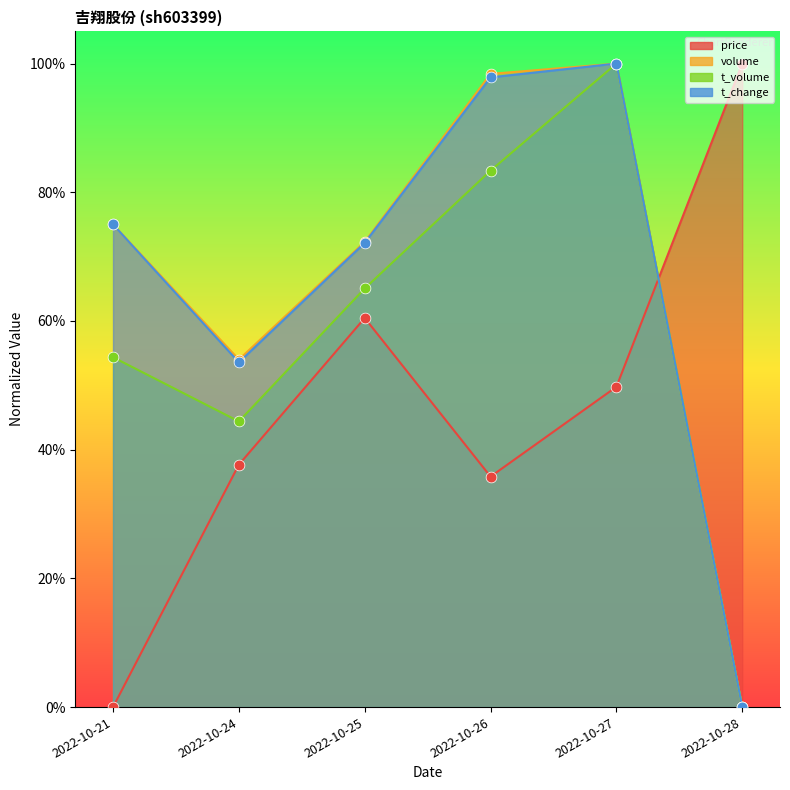

At how many categories does at least one series exceed 21?

6